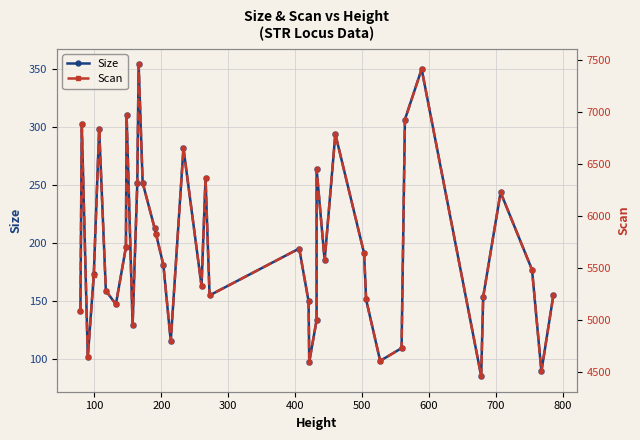

What are all the series names shown in the legend?

Size, Scan